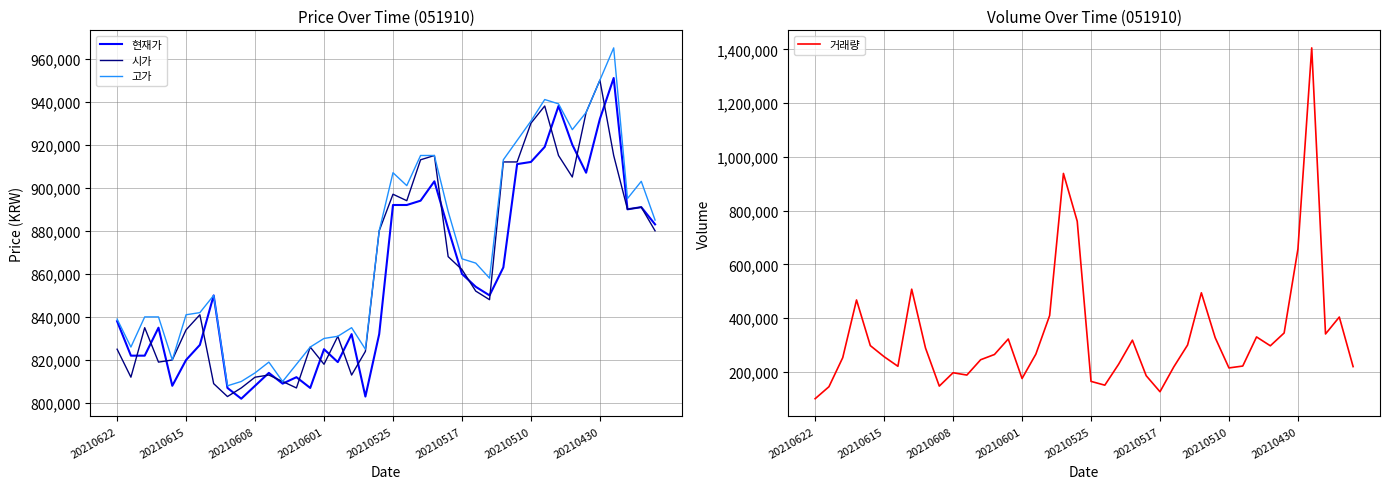

Count the number of data series in this chart.

4